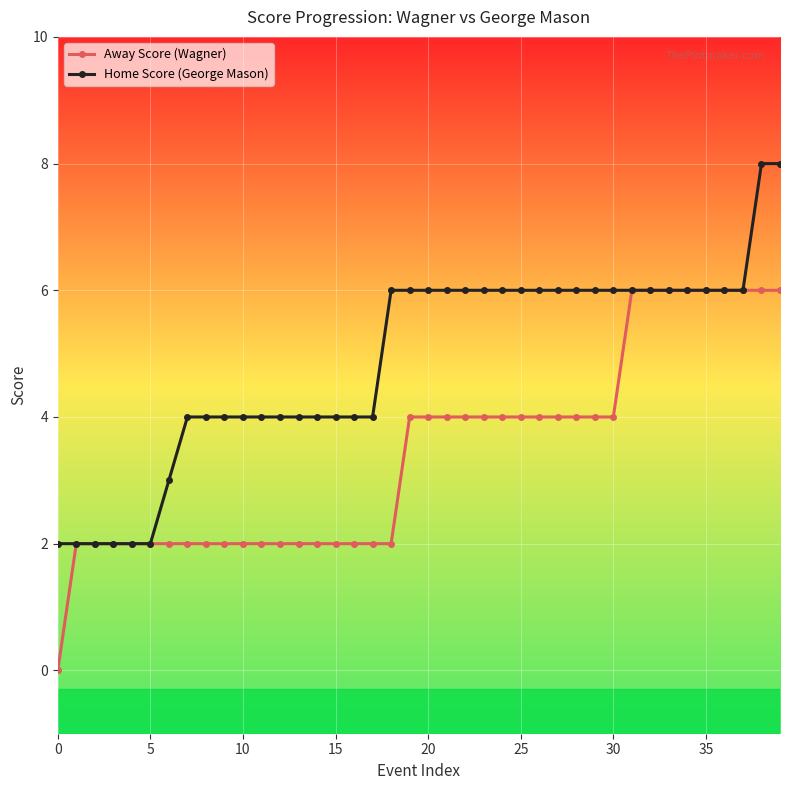

List the series in order of their peak value, highest first.

Home Score (George Mason), Away Score (Wagner)